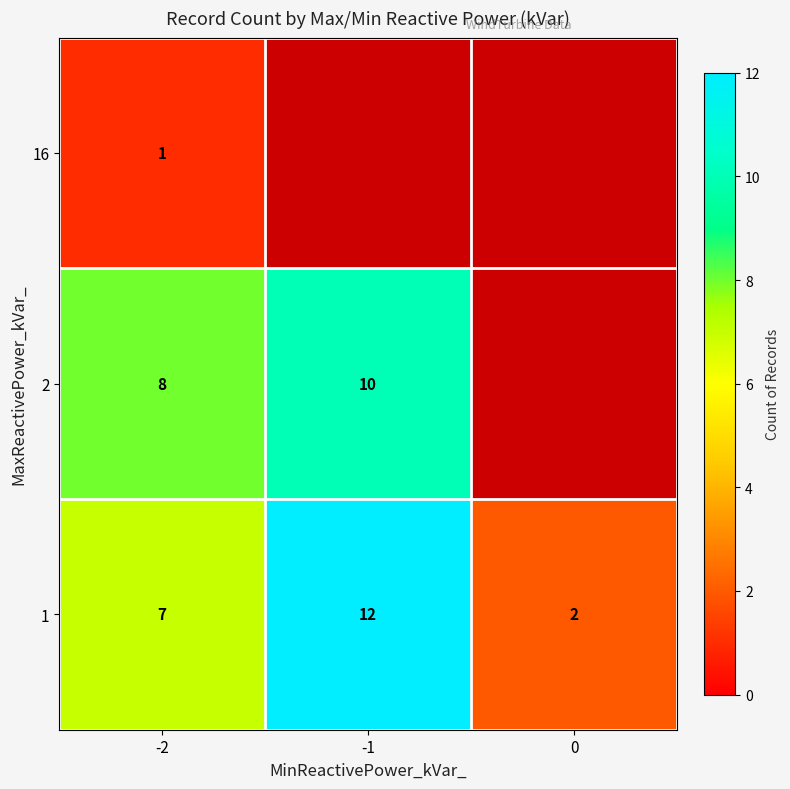

List the labels in order of 1 value, largest first.

-1, -2, 0